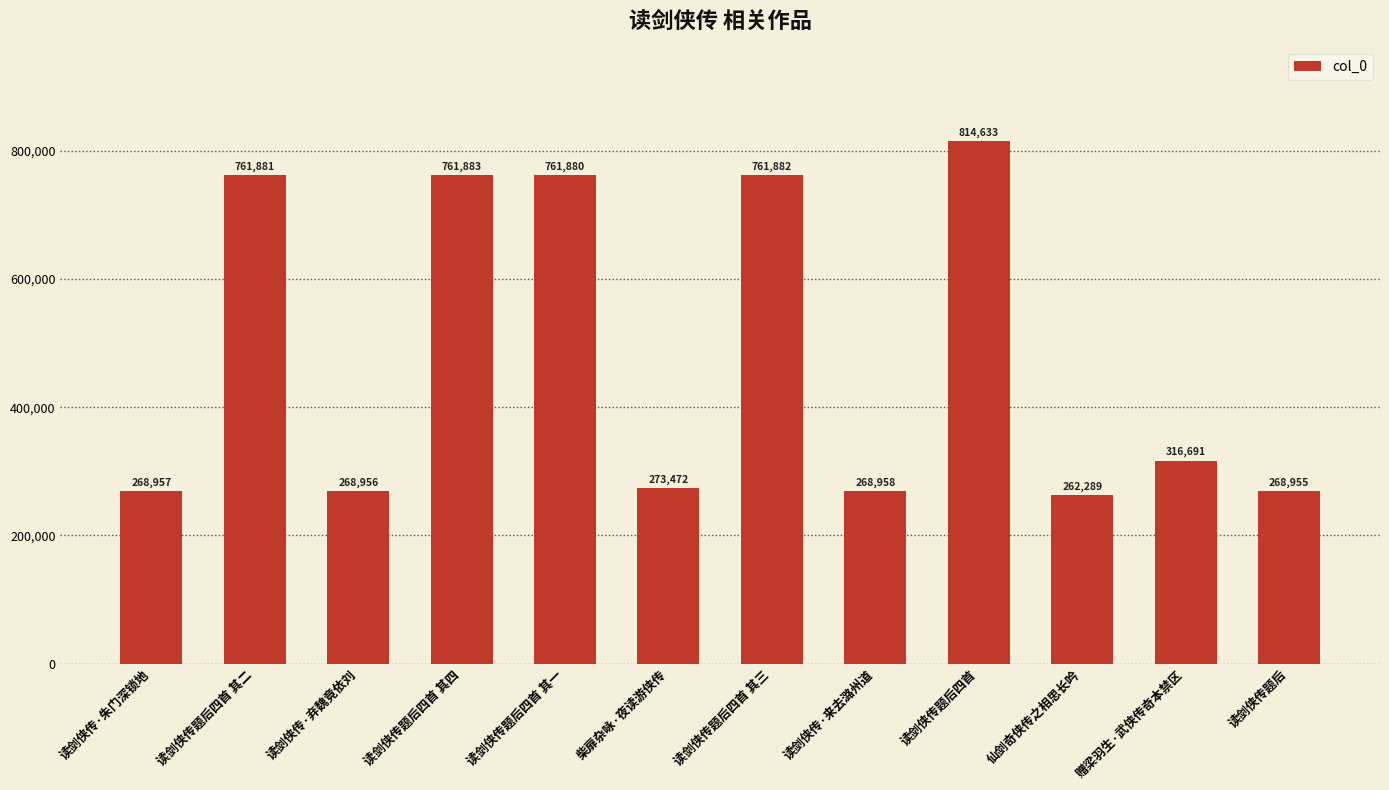

The value at 读剑侠传·弃魏竟依刘 is 176443. True or false?

False